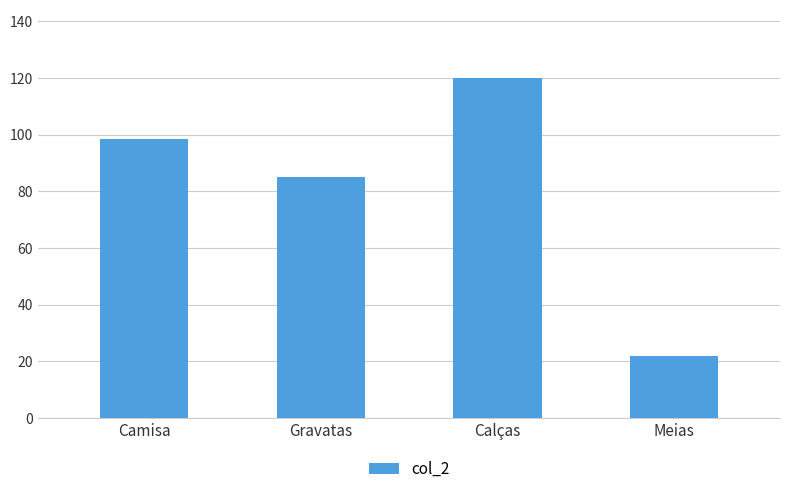

What is the ratio of the value at Calças to the value at Gravatas?

1.4